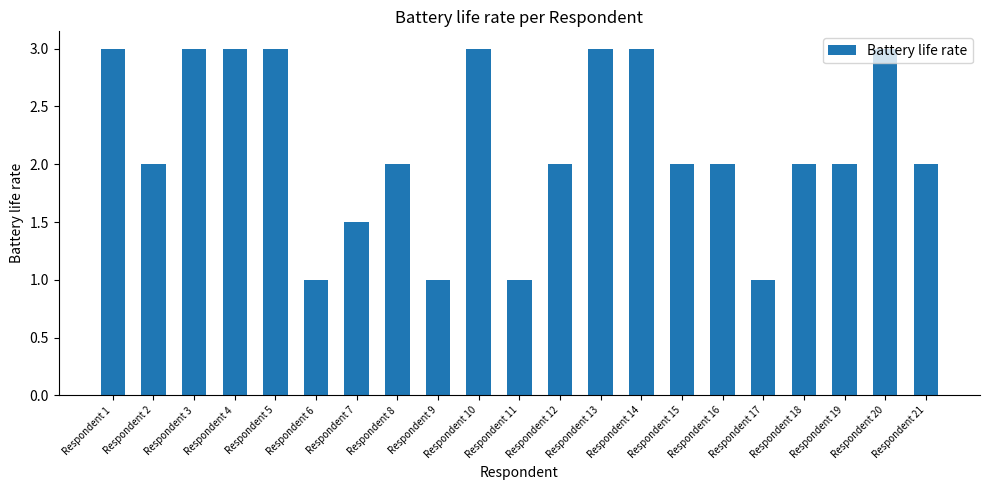

The value at Respondent 17 is 1.0. True or false?

True